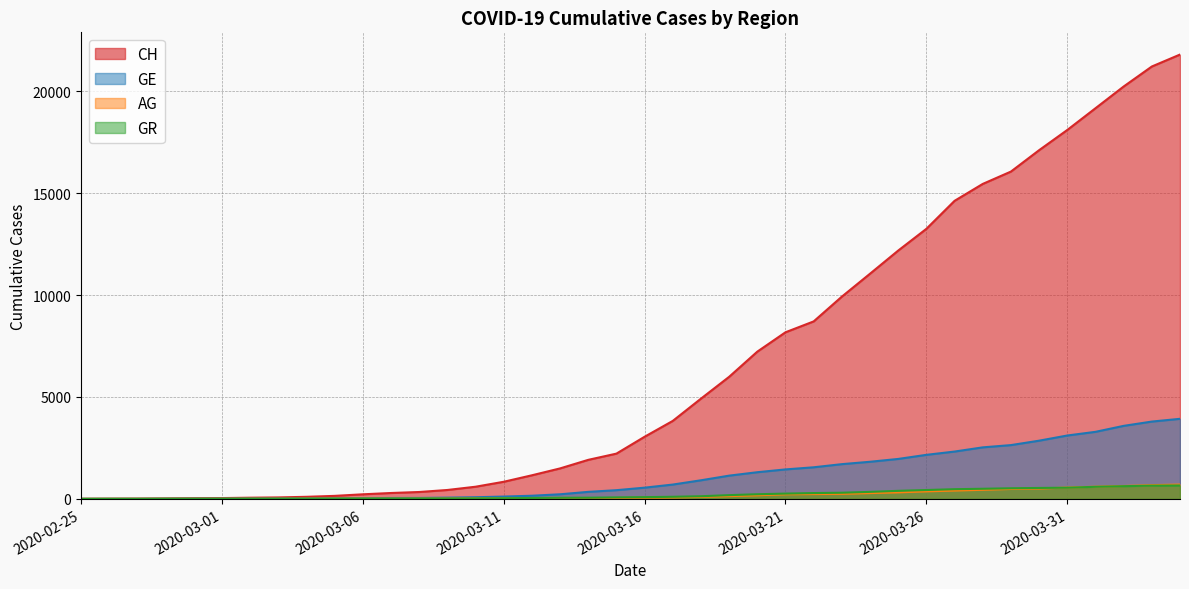

How many lines are shown in the chart?

4